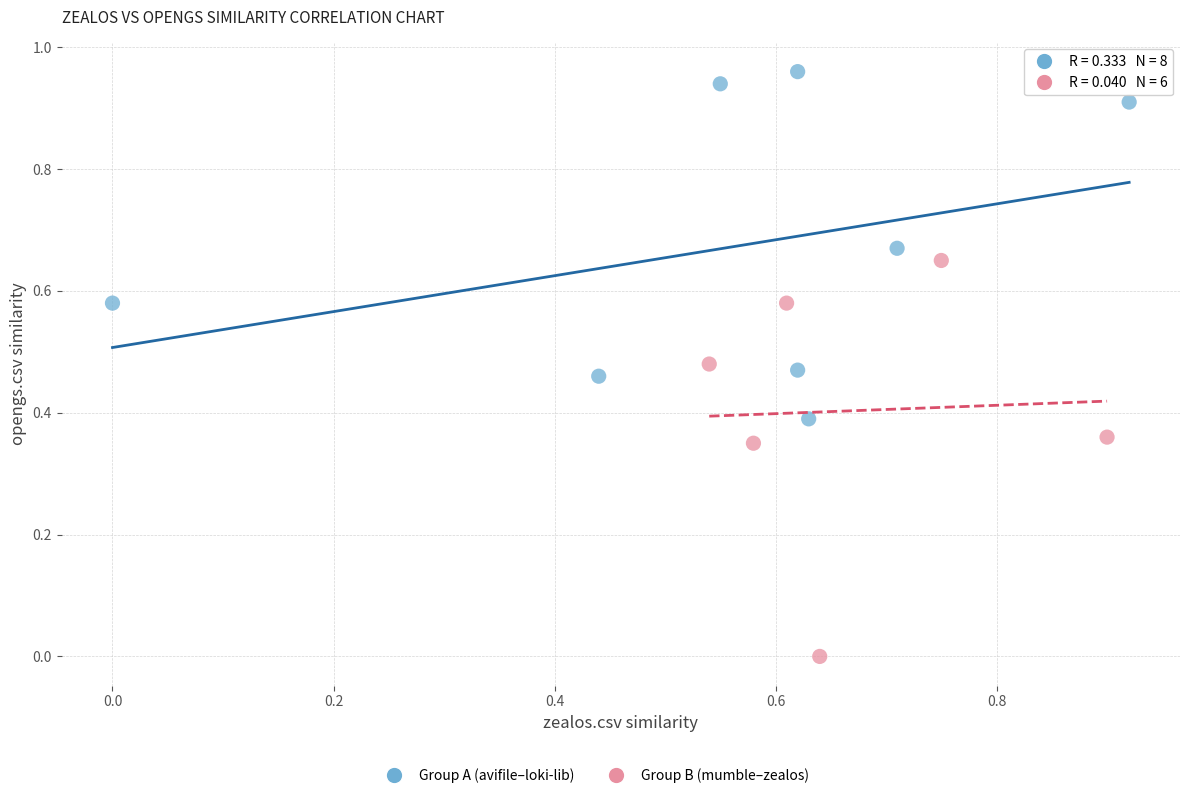

Which series contains the highest Y value?

Group A (avifile–loki-lib)